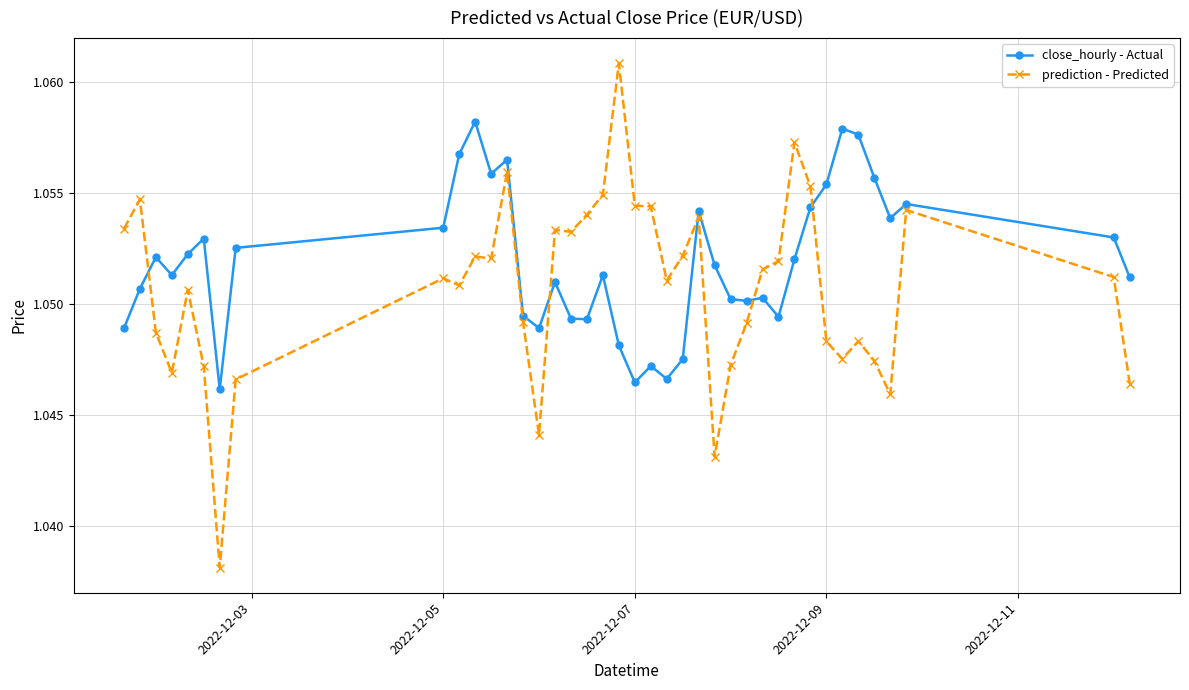

At how many categories does at least one series exceed 1?

40